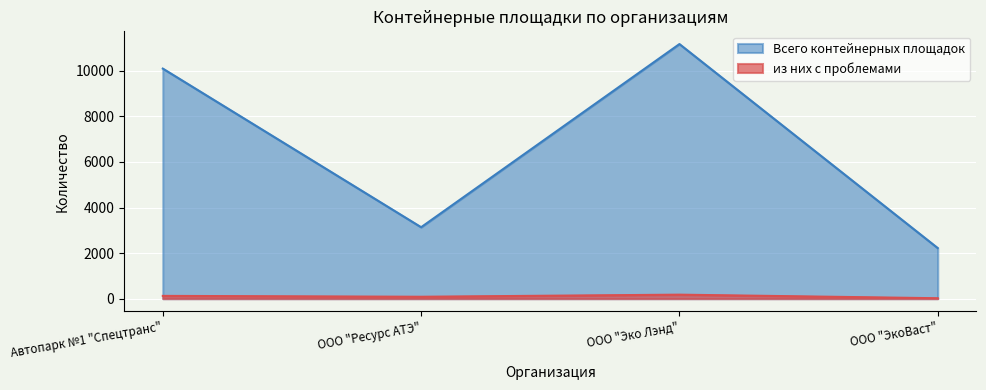

Rank the series by their maximum value, from lowest to highest.

из них с проблемами, Всего контейнерных площадок